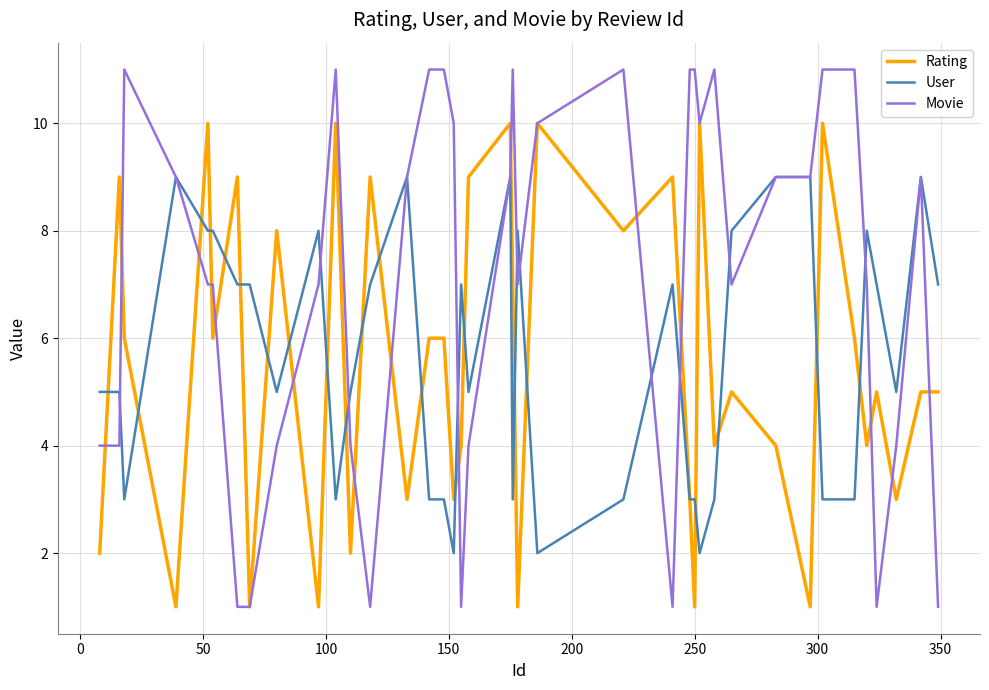

What is the minimum value shown in the chart?

1